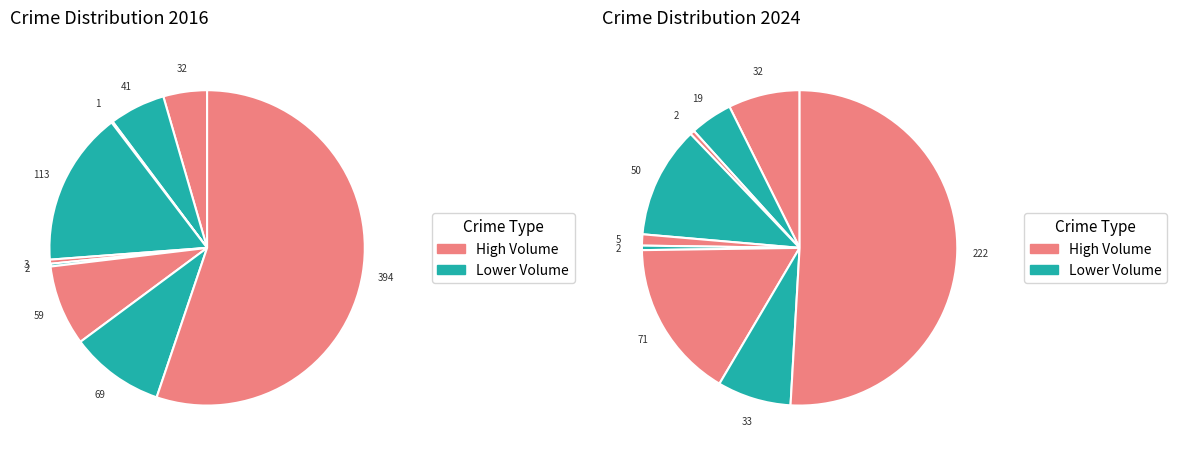

True or false: 2 accounts for 9% of the total.

False